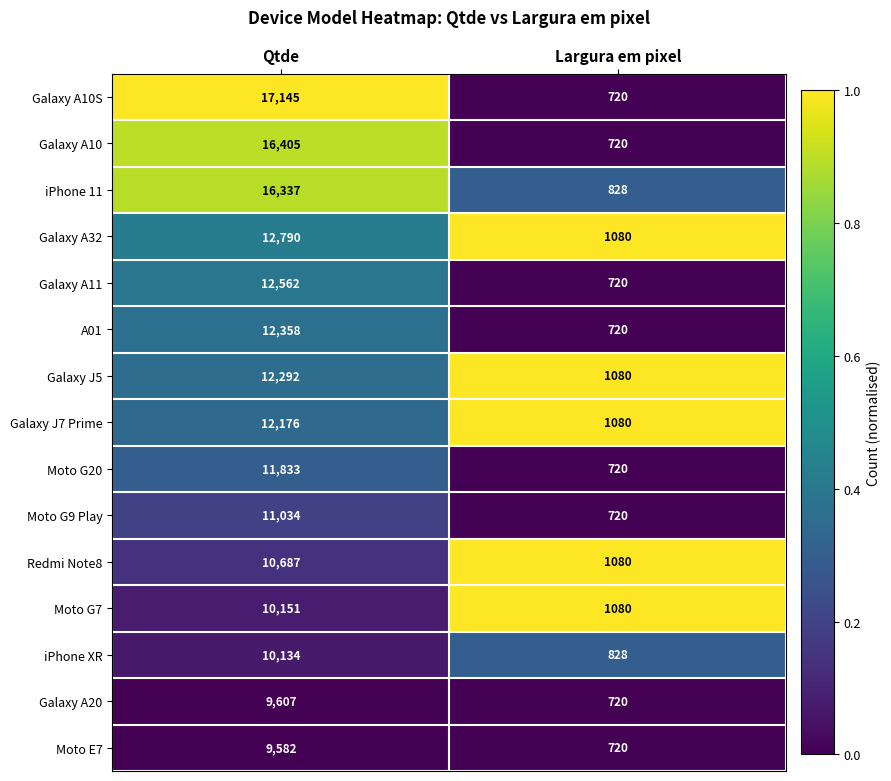

Between Qtde and Largura em pixel, which series saw the biggest shift?

Galaxy A10S